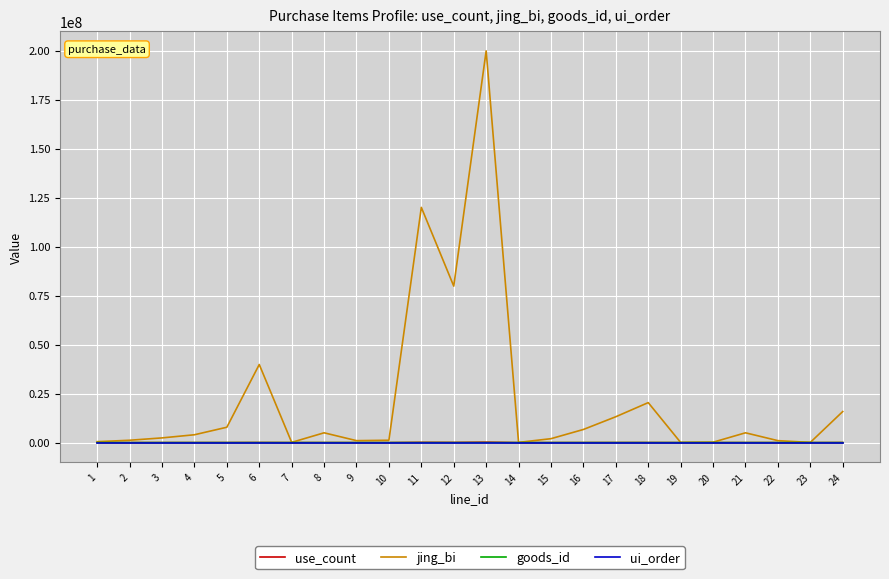

Which series has the largest total across all categories?

jing_bi